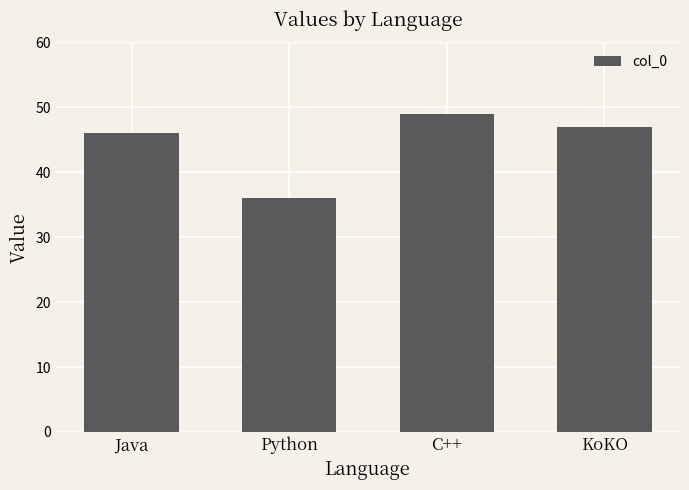

What is the label of the 2nd bar from the left?

Python